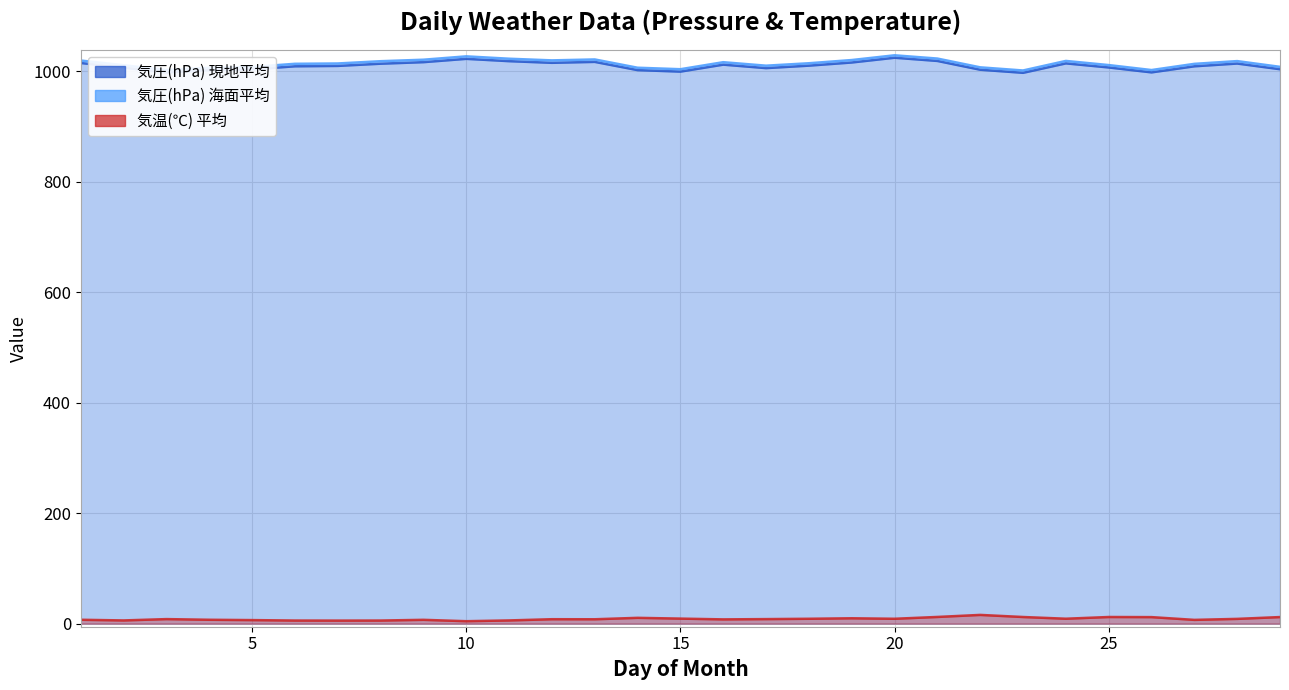

Which has a higher value, 12 or 17?

12